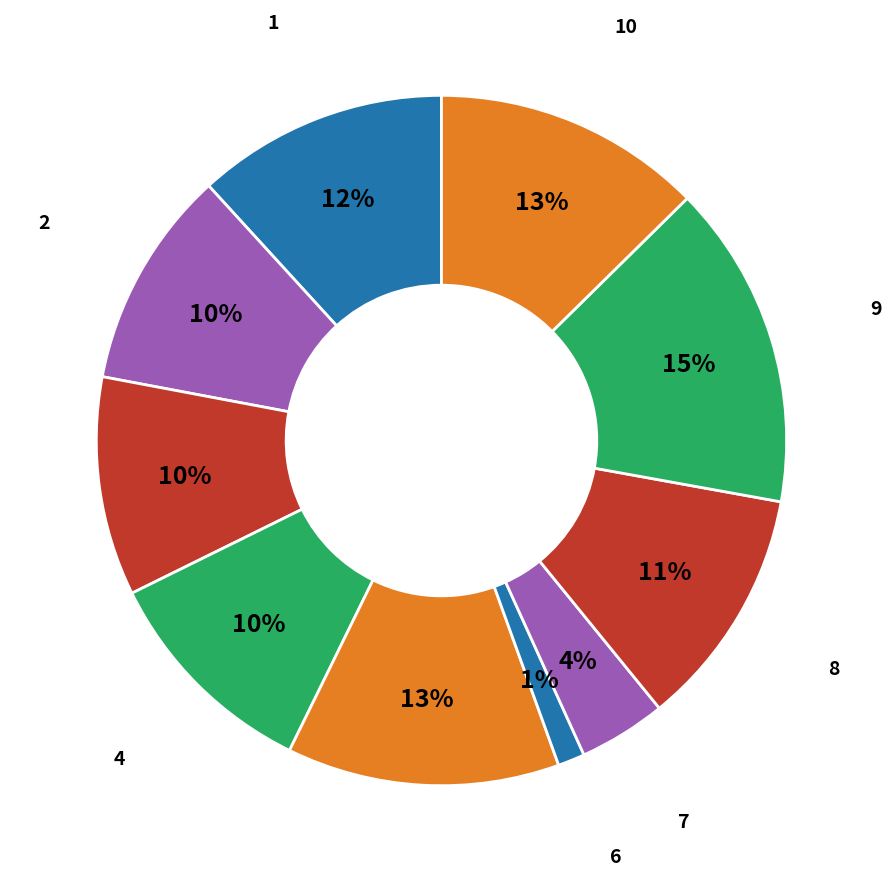

Which category has the biggest portion of the pie?

9